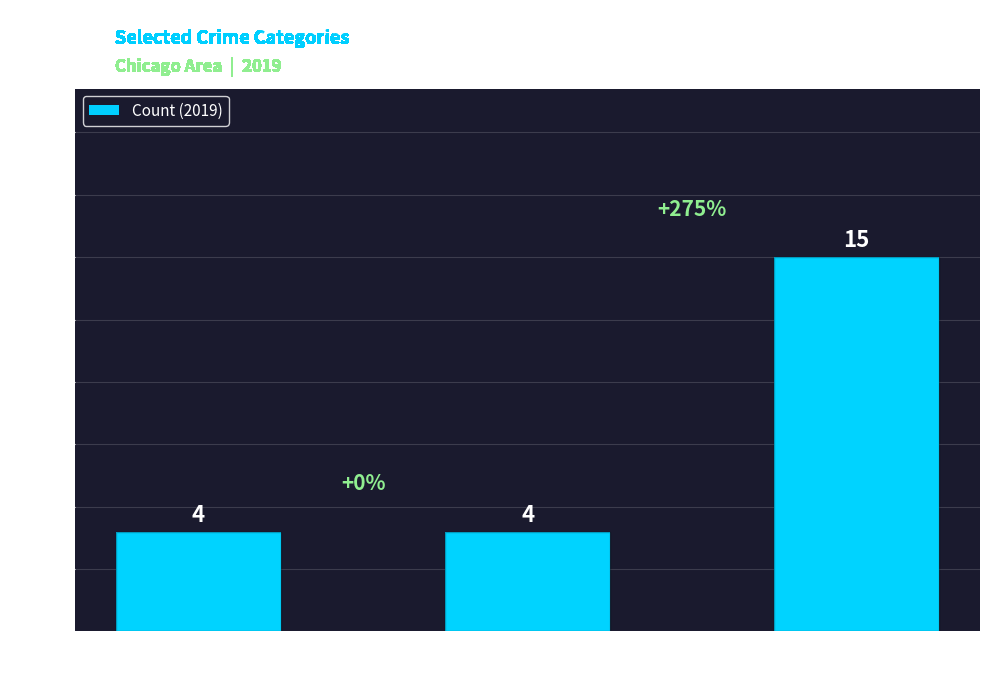

What is the greatest value displayed?

15